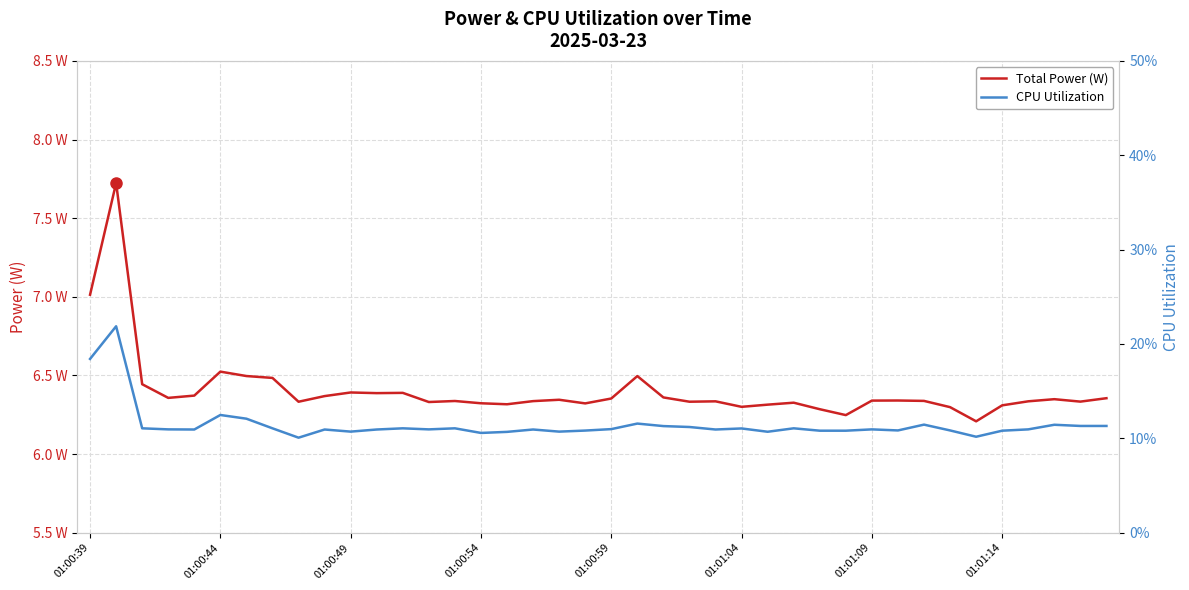

Between 24 and 25, which series saw the biggest shift?

Total Power (W)